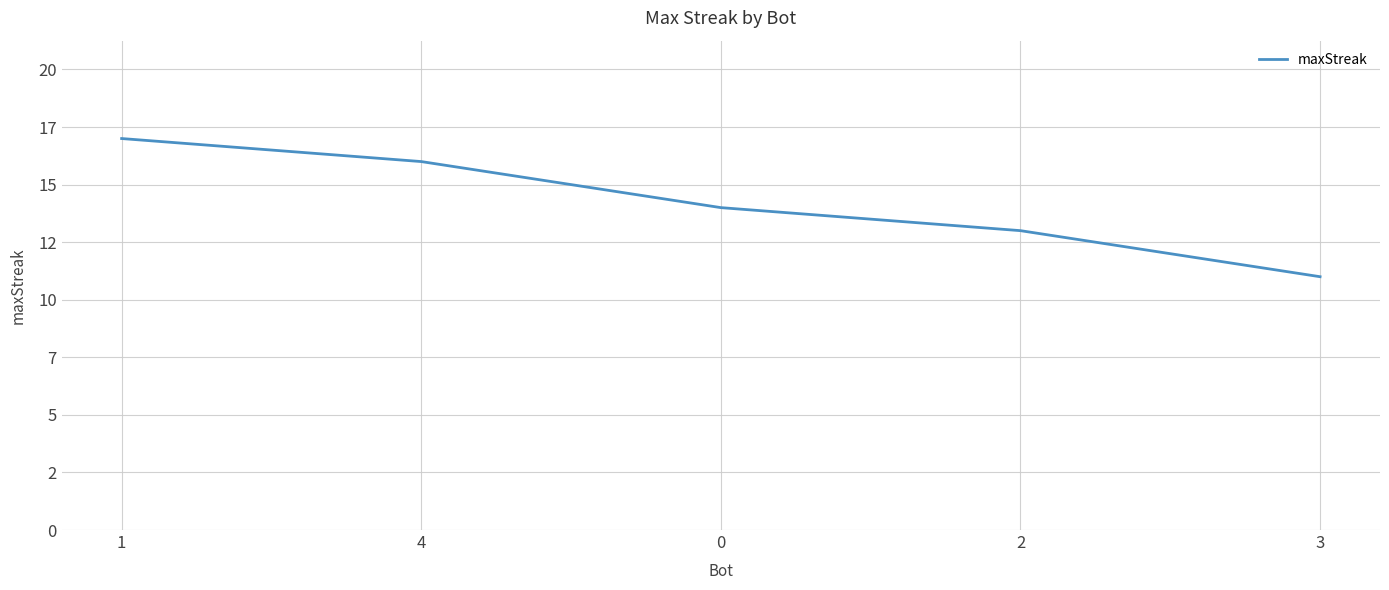

What is the difference between the maximum and minimum values?

6